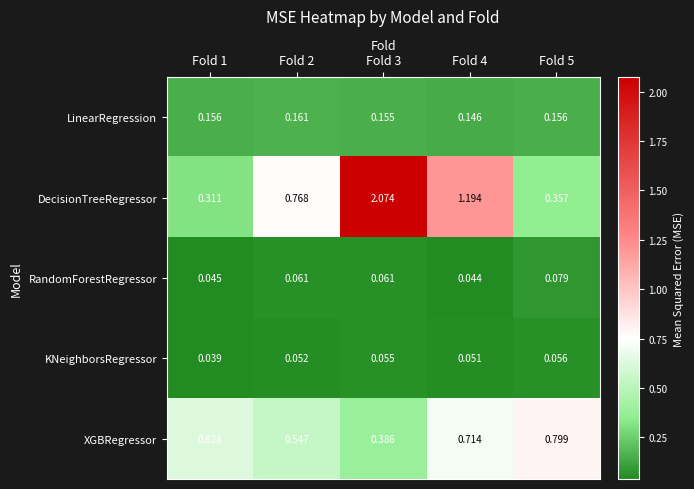

Rank the series at Fold 3 from highest to lowest value.

DecisionTreeRegressor, XGBRegressor, LinearRegression, RandomForestRegressor, KNeighborsRegressor